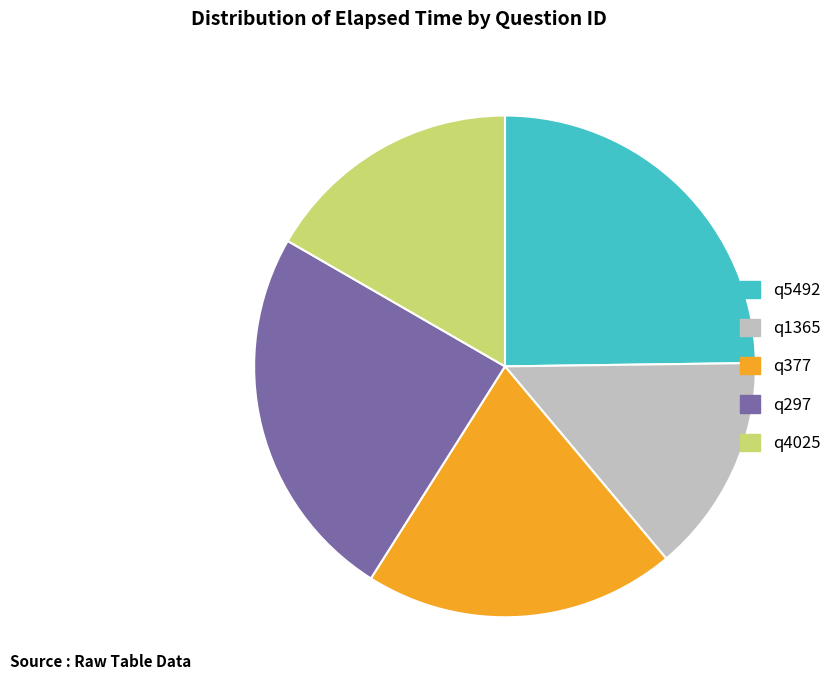

Which slice is the smallest?

q1365